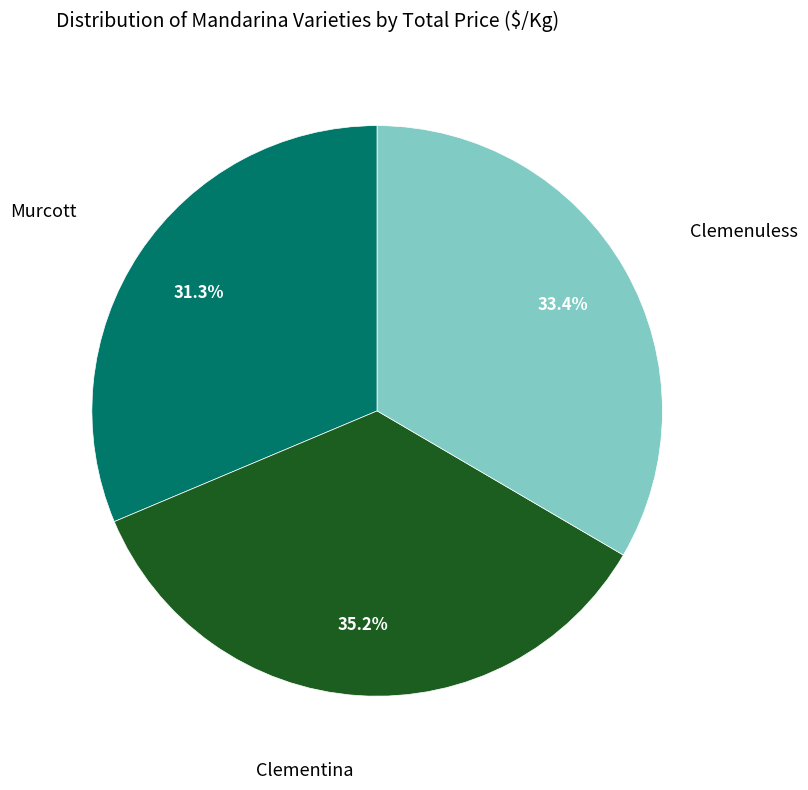

To the nearest percent, what is the difference between the largest and smallest slice percentages?

4%